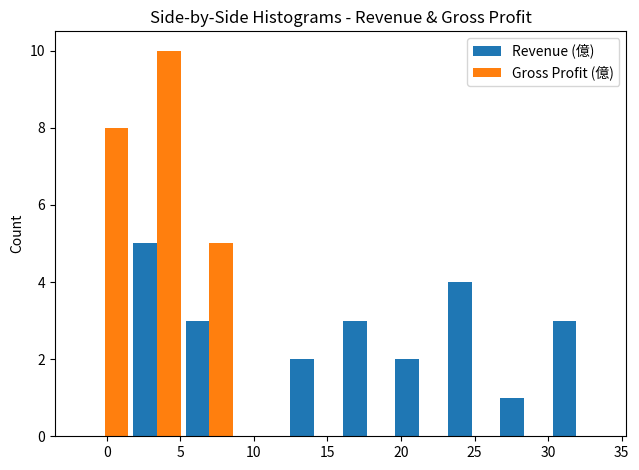

Reading left to right, transcribe this chart: for each range on the x-axis, give the height of each series' bar. Neither the bar edges nor the heights are printed on the chart, so give them approximately, as read against the axes.

-2.0 to 1.5: Revenue (億)=0	Gross Profit (億)=8
1.5 to 5.0: Revenue (億)=5	Gross Profit (億)=10
5.0 to 9.0: Revenue (億)=3	Gross Profit (億)=5
9.0 to 12.5: Revenue (億)=0	Gross Profit (億)=0
12.5 to 16.0: Revenue (億)=2	Gross Profit (億)=0
16.0 to 19.5: Revenue (億)=3	Gross Profit (億)=0
19.5 to 23.0: Revenue (億)=2	Gross Profit (億)=0
23.0 to 26.5: Revenue (億)=4	Gross Profit (億)=0
26.5 to 30.0: Revenue (億)=1	Gross Profit (億)=0
30.0 to 33.5: Revenue (億)=3	Gross Profit (億)=0